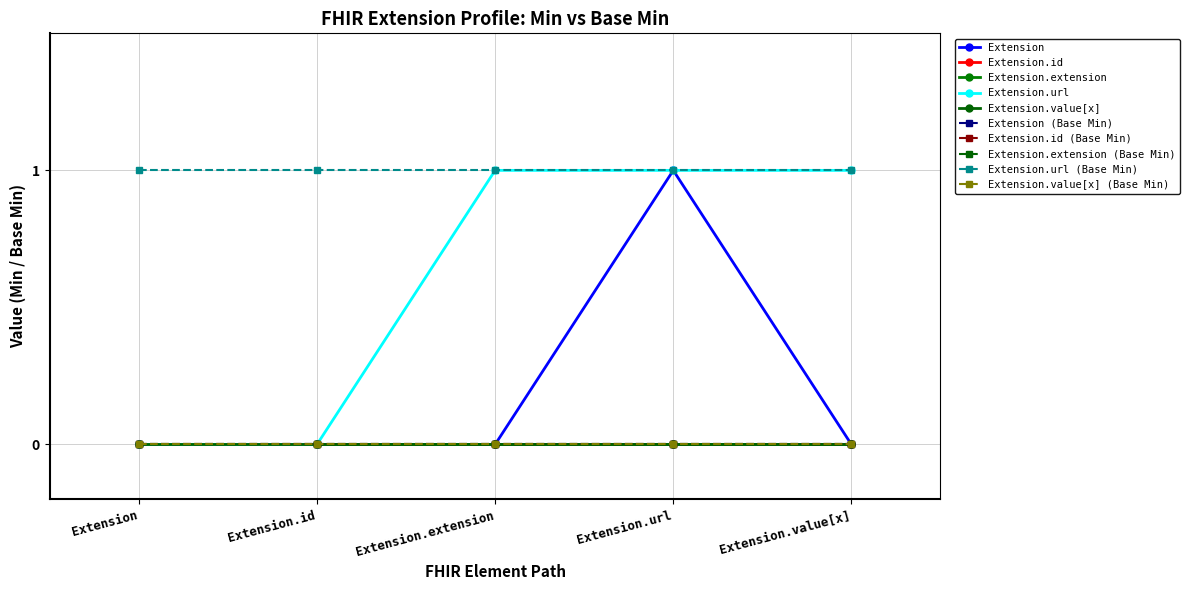

The value of Extension.url at Extension.extension is 1. True or false?

True